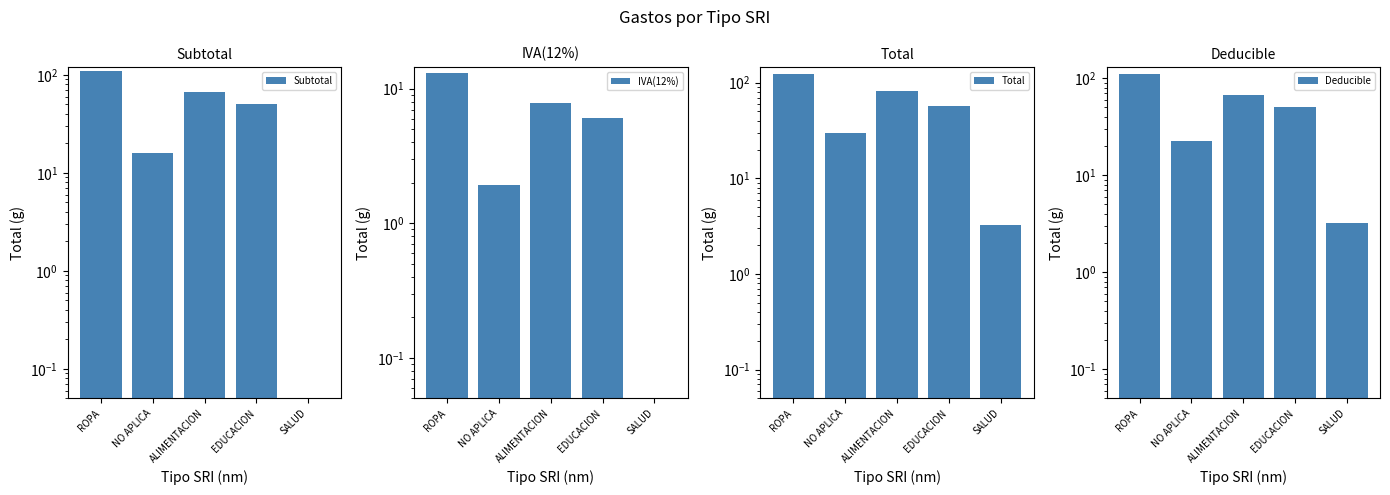

Rank the categories by IVA(12%) value from highest to lowest.

ROPA, ALIMENTACION, EDUCACION, NO APLICA, SALUD